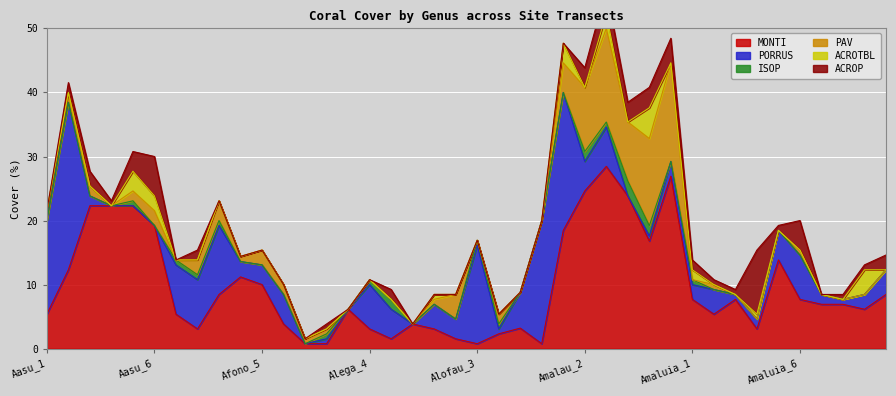

What is the sum of the PORRUS values at Amaluia_6 and Amaluia_5?

11.5